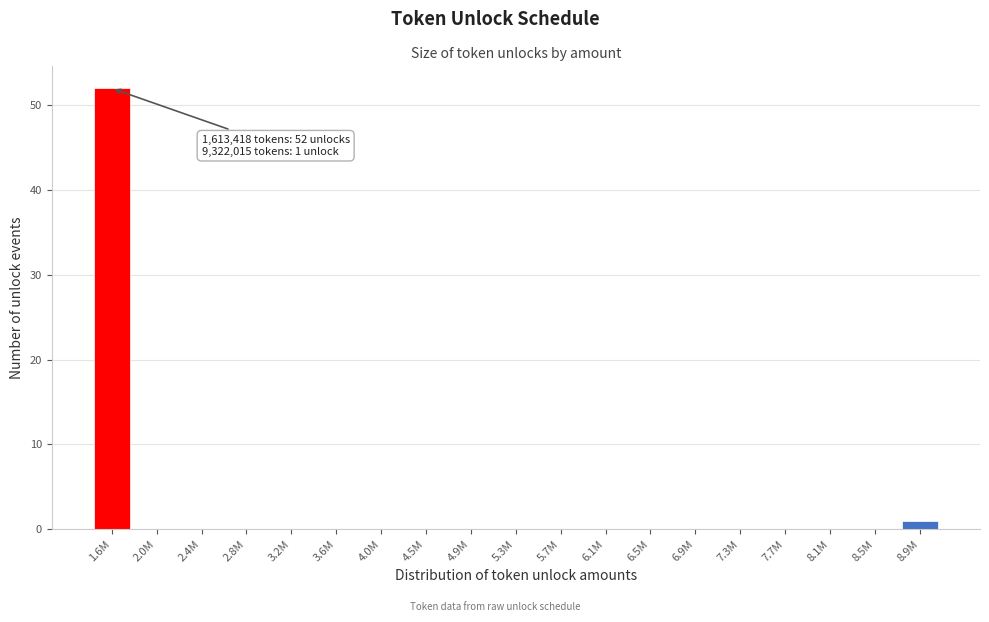

Reading left to right, list all the values displayed in this chart.

1.6M=52	2.0M=0	2.4M=0	2.8M=0	3.2M=0	3.6M=0	4.0M=0	4.5M=0	4.9M=0	5.3M=0	5.7M=0	6.1M=0	6.5M=0	6.9M=0	7.3M=0	7.7M=0	8.1M=0	8.5M=0	8.9M=1